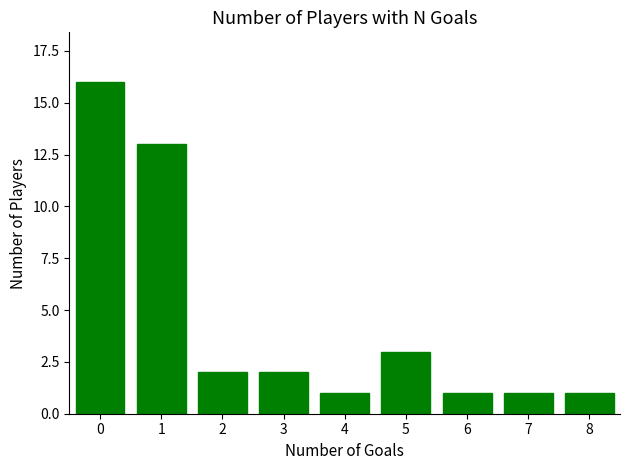

Reading left to right, list all the values displayed in this chart.

16	13	2	2	1	3	1	1	1